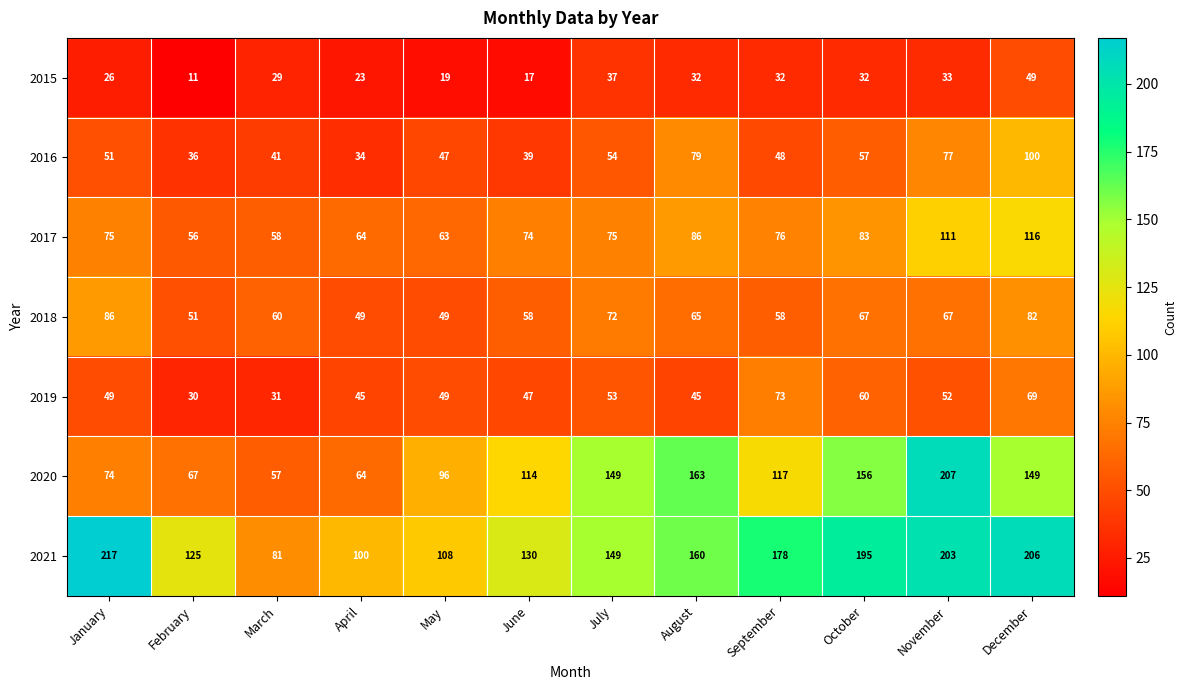

The 2020 series shows 149 at July. True or false?

True